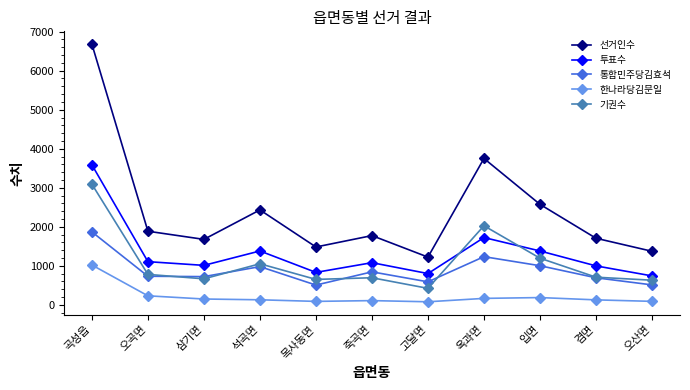

Between which two adjacent categories do 기권수 and 투표수 first intersect?

고달면 and 옥과면